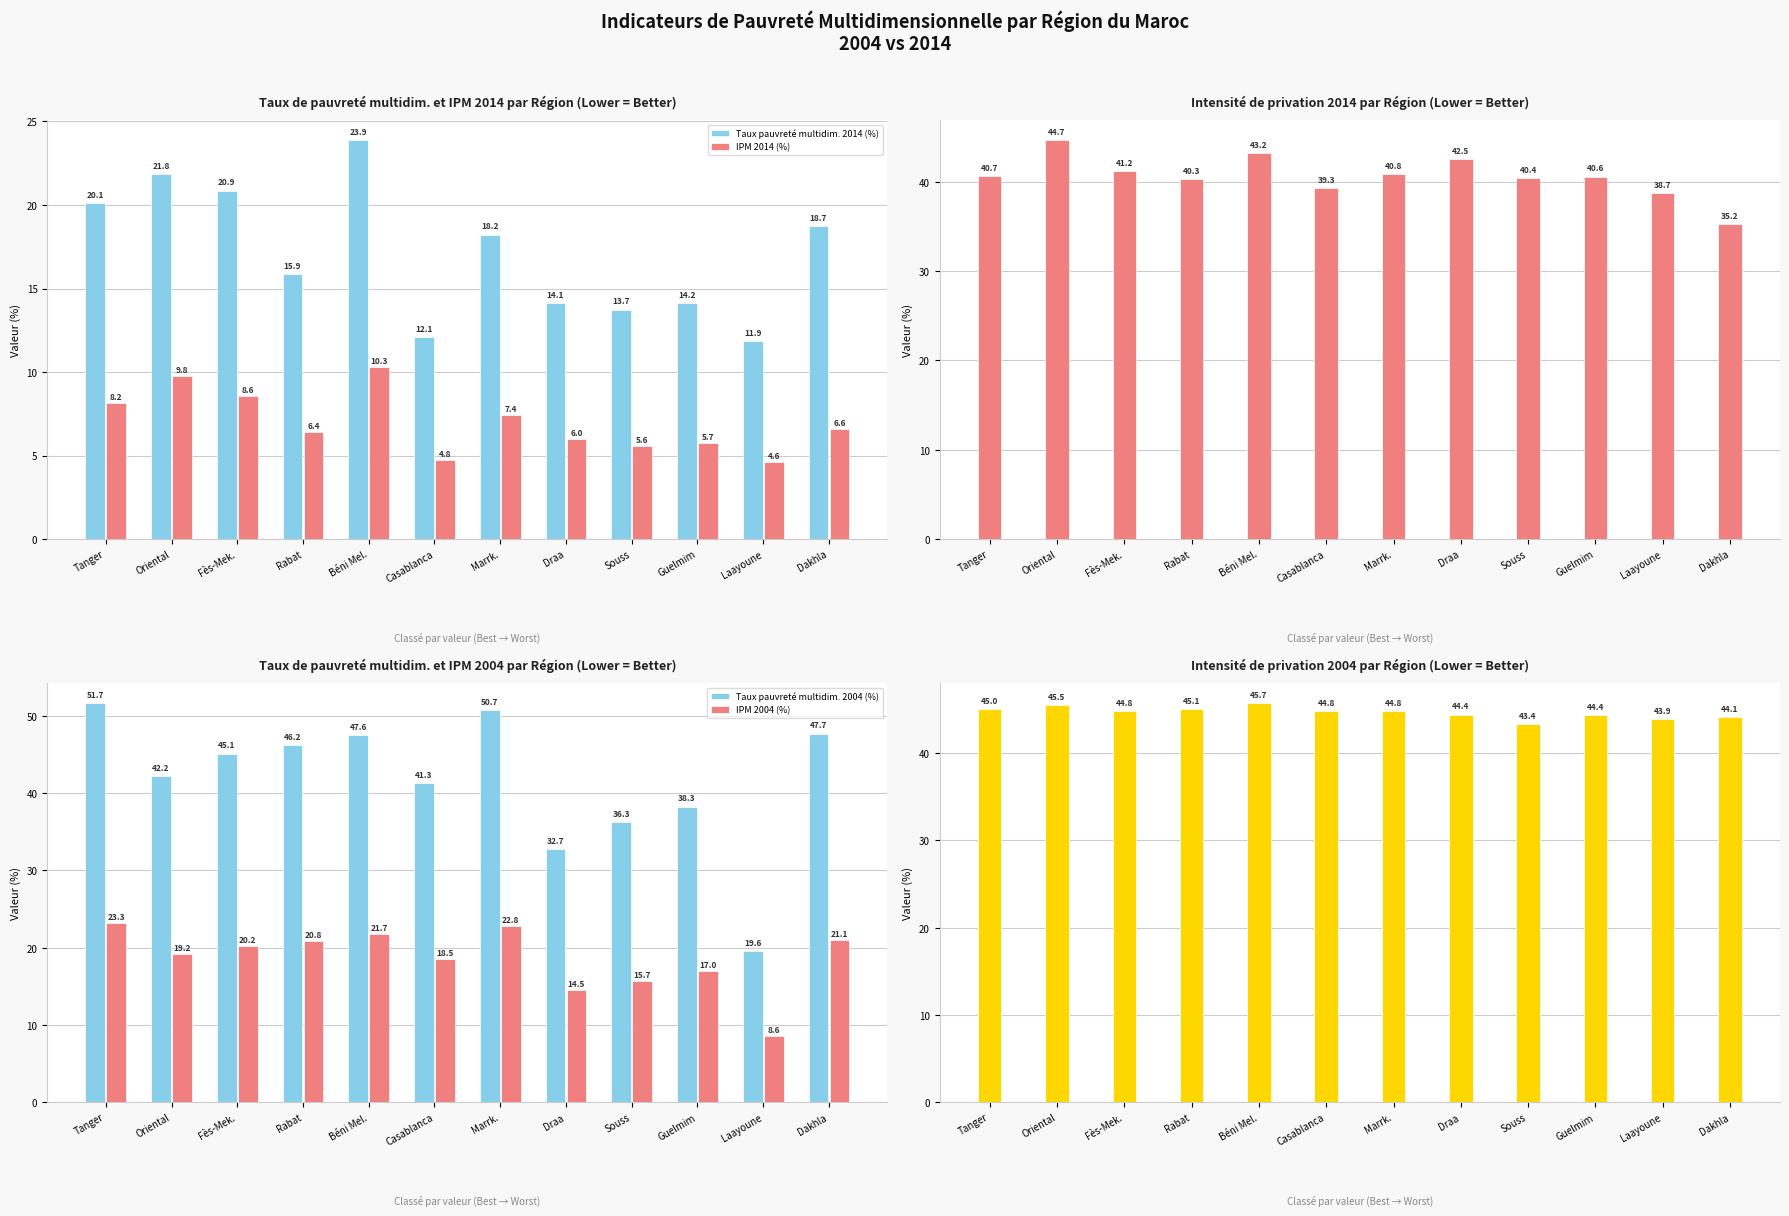

Reading left to right, what are all the values shown in this chart?

Taux pauvreté multidim. 2014 (%): 20.1	21.8	20.9	15.9	23.9	12.1	18.2	14.1	13.7	14.2	11.9	18.7
IPM 2014 (%): 8.2	9.8	8.6	6.4	10.3	4.8	7.4	6.0	5.6	5.7	4.6	6.6
Intensité privation 2014 (%): 40.7	44.7	41.2	40.3	43.2	39.3	40.8	42.5	40.4	40.6	38.7	35.2
Taux pauvreté multidim. 2004 (%): 51.7	42.2	45.1	46.2	47.6	41.3	50.7	32.7	36.3	38.3	19.6	47.7
IPM 2004 (%): 23.3	19.2	20.2	20.8	21.7	18.5	22.8	14.5	15.7	17.0	8.6	21.1
Intensité privation 2004 (%): 45.0	45.5	44.8	45.1	45.7	44.8	44.8	44.4	43.4	44.4	43.9	44.1